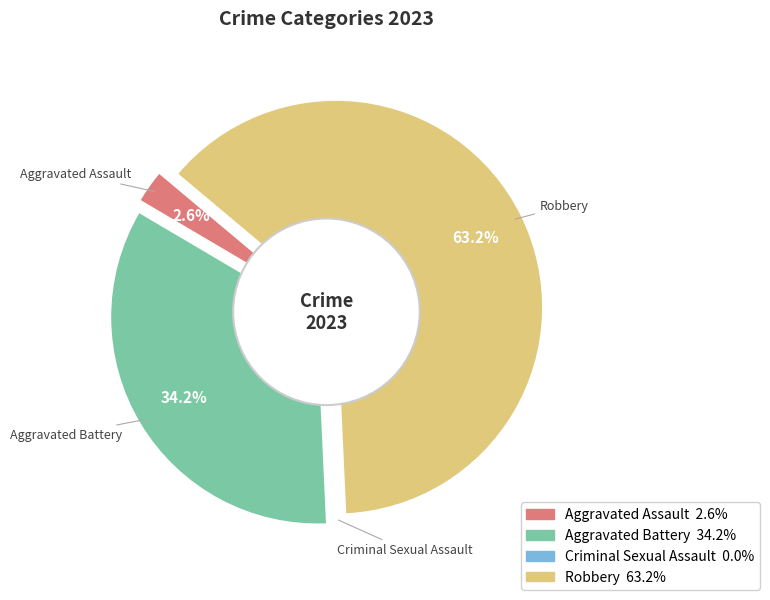

How many segments does this pie chart have?

4